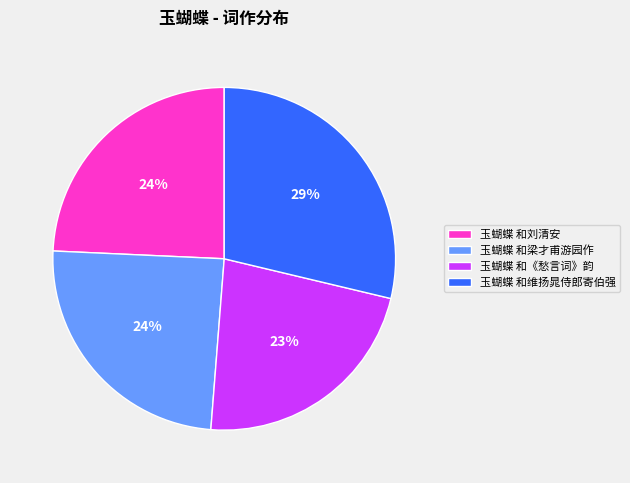

To the nearest percent, what is the difference between the 玉蝴蝶 和《愁言词》韵 and 玉蝴蝶 和维扬晁侍郎寄伯强 slice percentages?

6%